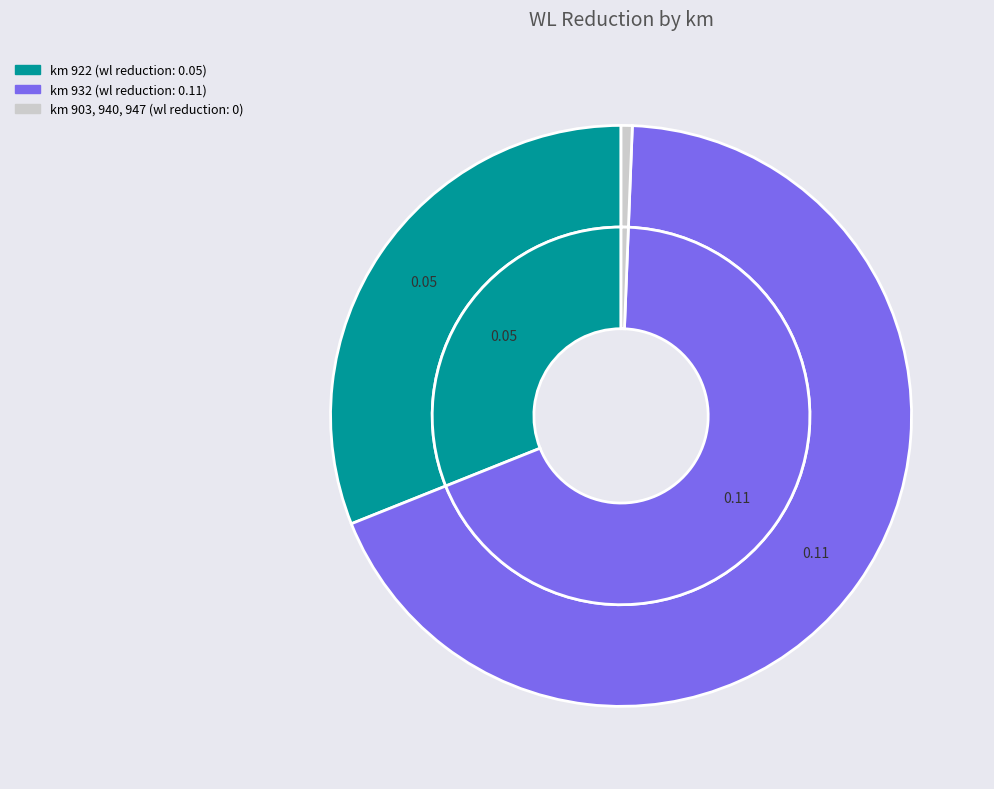

How many slices are in this pie chart?

5